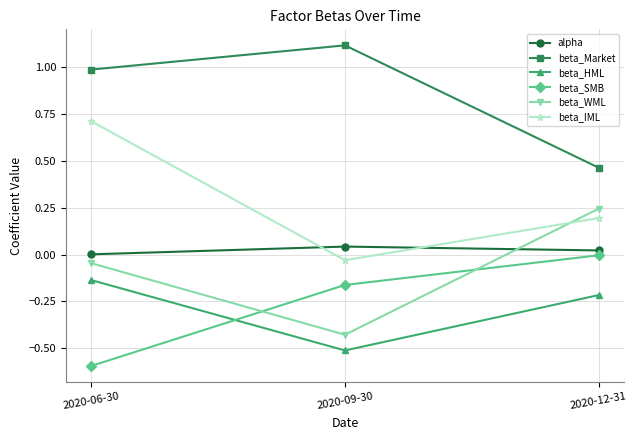

Which series has the widest spread of values?

beta_IML